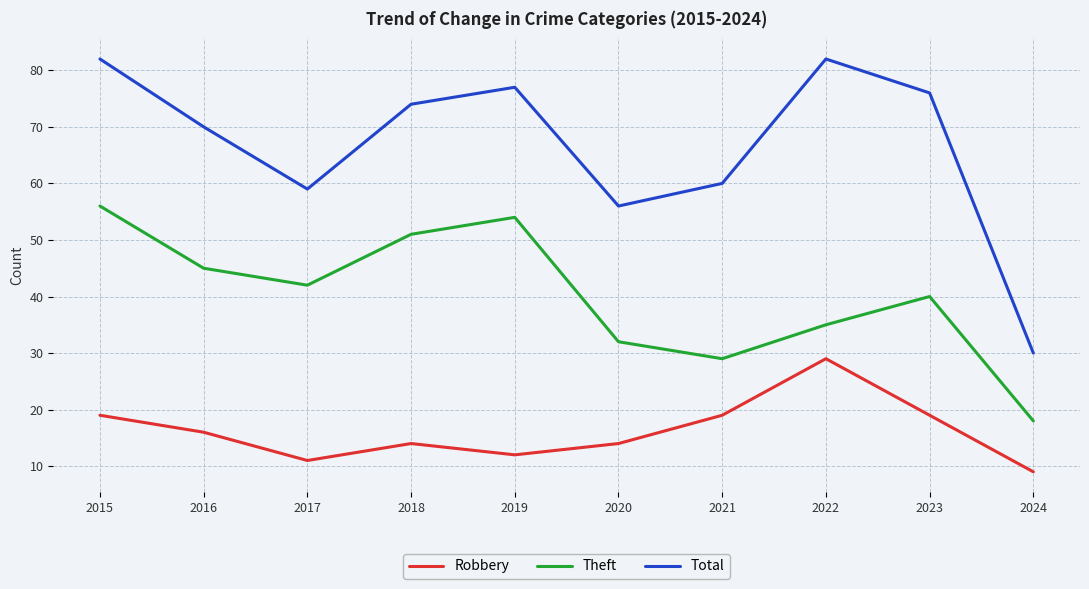

What is the difference between the Theft values at 2022 and 2024?

17